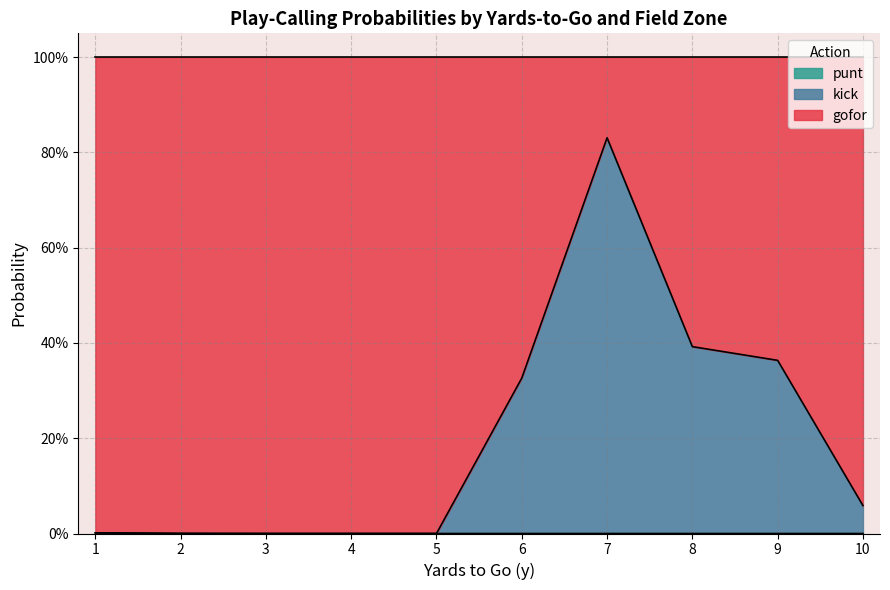

How many lines are shown in the chart?

3